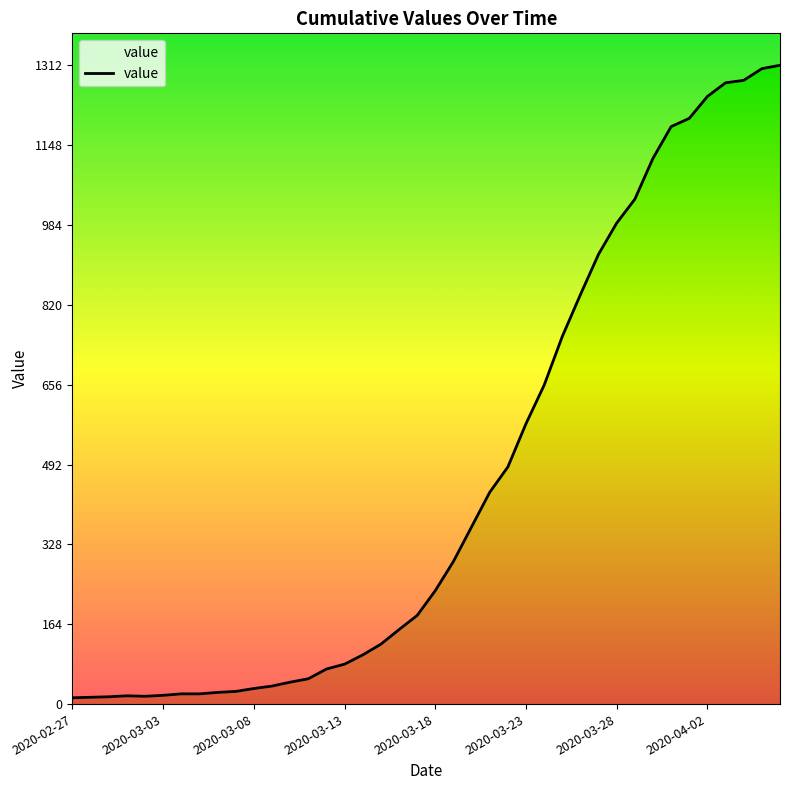

What is the value of the 8th point from the left?

21